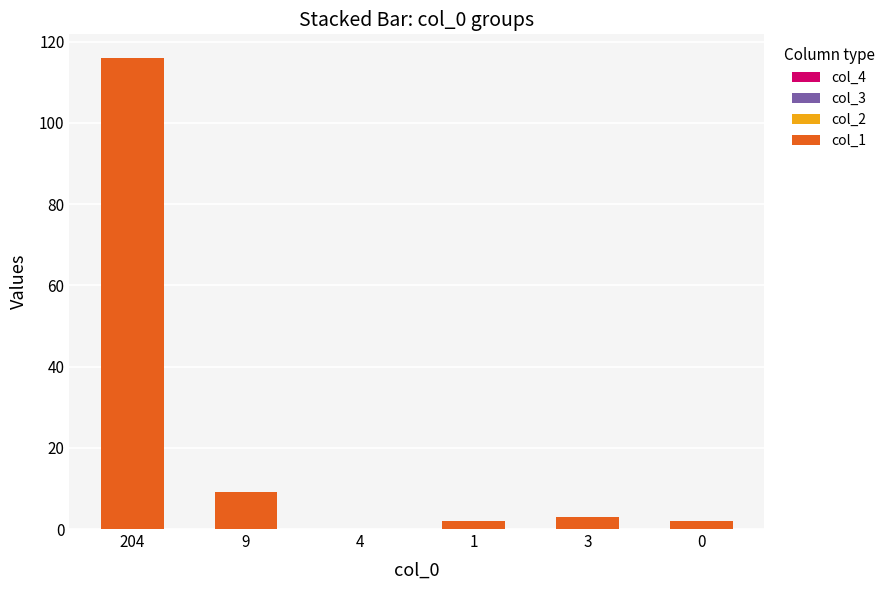

The value at 4 is 0. True or false?

True